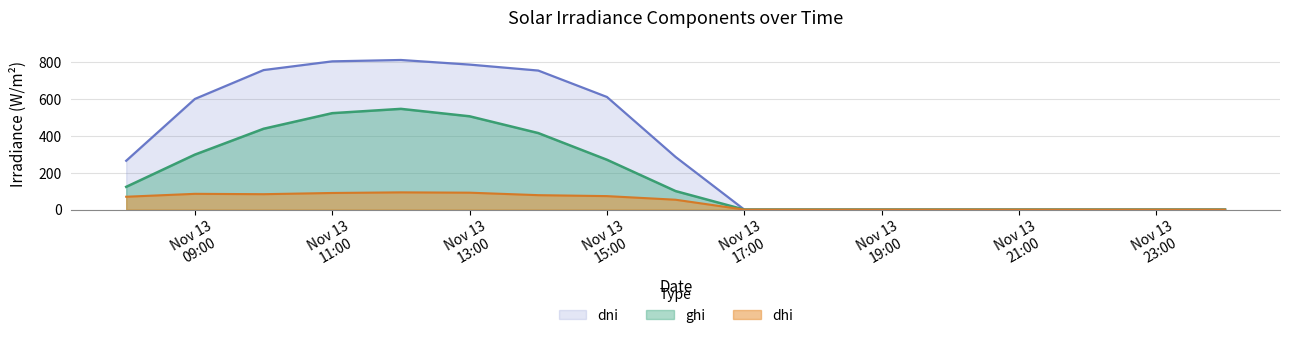

What is the sum of all ghi values?

3229.5